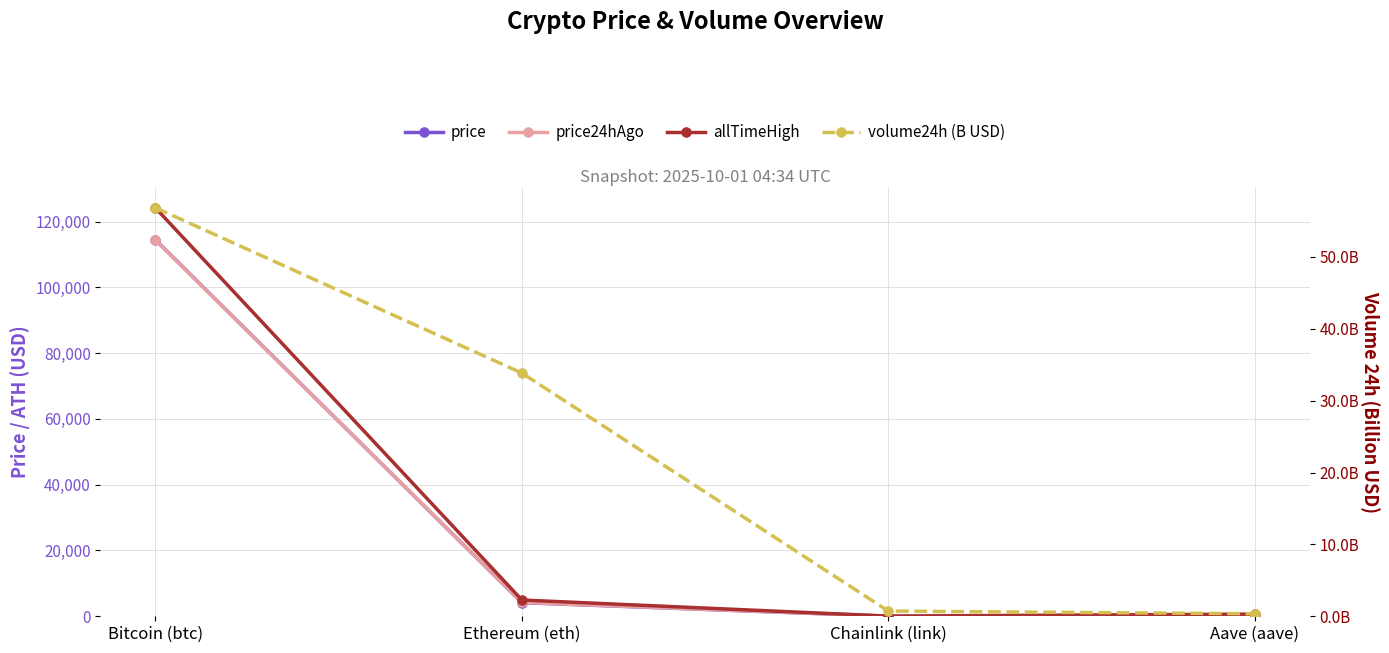

Reading left to right, what are all the values shown in this chart?

price: Bitcoin (btc)=114429.0	Ethereum (eth)=4144.8	Chainlink (link)=21.3	Aave (aave)=271.7
price24hAgo: Bitcoin (btc)=114330.0	Ethereum (eth)=4200.7	Chainlink (link)=21.5	Aave (aave)=274.3
allTimeHigh: Bitcoin (btc)=124128.0	Ethereum (eth)=4946.1	Chainlink (link)=52.7	Aave (aave)=661.7
volume24h (B USD): Bitcoin (btc)=56.8	Ethereum (eth)=33.8	Chainlink (link)=0.7	Aave (aave)=0.4